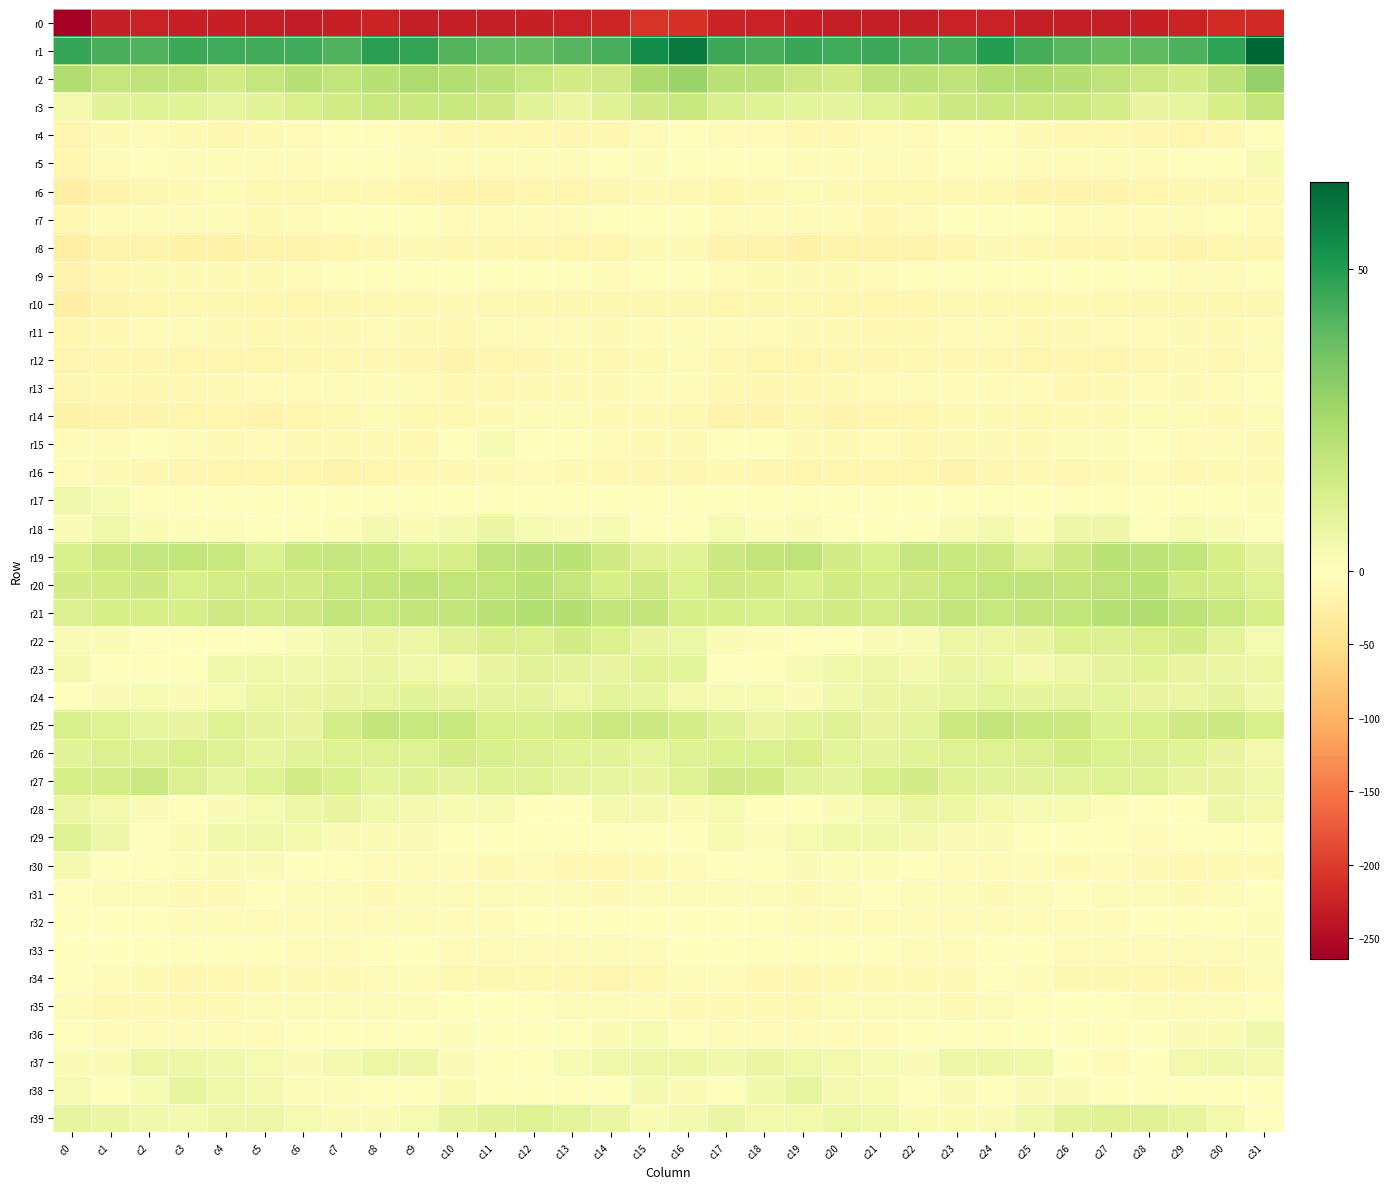

Reading left to right, transcribe all the data shown in this chart.

r0: c0=-264.3	c1=-229.3	c2=-225.9	c3=-227.8	c4=-229.0	c5=-230.7	c6=-231.3	c7=-227.8	c8=-224.6	c9=-229.8	c10=-230.3	c11=-229.4	c12=-228.9	c13=-225.3	c14=-221.1	c15=-208.4	c16=-210.2	c17=-223.5	c18=-226.7	c19=-228.1	c20=-229.9	c21=-230.8	c22=-230.9	c23=-225.7	c24=-226.0	c25=-231.2	c26=-229.3	c27=-229.9	c28=-227.8	c29=-223.6	c30=-215.8	c31=-217.9
r1: c0=46.8	c1=43.6	c2=42.3	c3=45.7	c4=45.3	c5=44.8	c6=45.3	c7=41.9	c8=48.6	c9=47.0	c10=41.4	c11=39.0	c12=38.6	c13=41.0	c14=43.4	c15=54.3	c16=59.4	c17=45.4	c18=43.6	c19=46.0	c20=44.9	c21=45.5	c22=43.3	c23=44.0	c24=49.5	c25=44.0	c26=40.7	c27=38.0	c28=39.4	c29=42.6	c30=48.3	c31=64.5
r2: c0=22.7	c1=17.7	c2=19.4	c3=18.4	c4=14.4	c5=17.9	c6=21.3	c7=19.0	c8=21.4	c9=23.8	c10=22.5	c11=20.5	c12=17.2	c13=14.2	c14=15.3	c15=24.3	c16=27.7	c17=20.2	c18=19.7	c19=16.5	c20=15.0	c21=19.9	c22=20.4	c23=19.5	c24=22.5	c25=23.5	c26=21.7	c27=19.2	c28=16.2	c29=14.2	c30=19.7	c31=29.1
r3: c0=4.4	c1=9.4	c2=10.2	c3=9.9	c4=7.9	c5=9.6	c6=12.7	c7=15.0	c8=16.7	c9=16.8	c10=16.8	c11=15.5	c12=9.2	c13=6.9	c14=10.3	c15=15.4	c16=16.8	c17=12.2	c18=10.5	c19=8.9	c20=8.2	c21=10.8	c22=13.5	c23=15.8	c24=17.0	c25=16.5	c26=16.5	c27=13.9	c28=7.4	c29=8.0	c30=13.1	c31=18.2
r4: c0=-16.4	c1=-10.2	c2=-7.6	c3=-9.9	c4=-12.4	c5=-9.7	c6=-5.3	c7=-2.8	c8=-2.8	c9=-7.6	c10=-10.5	c11=-10.6	c12=-11.9	c13=-14.1	c14=-14.3	c15=-5.8	c16=-2.3	c17=-7.0	c18=-7.9	c19=-11.3	c20=-12.0	c21=-7.8	c22=-4.5	c23=-2.2	c24=-3.9	c25=-10.1	c26=-10.6	c27=-10.6	c28=-12.7	c29=-14.5	c30=-11.5	c31=-3.0
r5: c0=-14.8	c1=-7.6	c2=-2.6	c3=-4.6	c4=-4.4	c5=-5.1	c6=-6.9	c7=-3.1	c8=0.0	c9=-5.8	c10=-4.2	c11=-6.0	c12=-6.8	c13=-4.8	c14=-2.5	c15=1.4	c16=-1.0	c17=-3.6	c18=-3.3	c19=-4.9	c20=-4.3	c21=-5.5	c22=-7.1	c23=-0.0	c24=-2.7	c25=-6.0	c26=-4.4	c27=-6.9	c28=-6.0	c29=-3.9	c30=-0.6	c31=3.0
r6: c0=-25.1	c1=-17.9	c2=-13.1	c3=-8.3	c4=-7.6	c5=-11.8	c6=-11.2	c7=-11.9	c8=-10.6	c9=-15.1	c10=-19.8	c11=-19.0	c12=-15.5	c13=-14.5	c14=-13.2	c15=-10.3	c16=-11.8	c17=-14.5	c18=-11.6	c19=-7.0	c20=-9.0	c21=-11.8	c22=-12.0	c23=-10.8	c24=-11.8	c25=-17.5	c26=-20.4	c27=-17.1	c28=-15.4	c29=-13.8	c30=-12.8	c31=-9.6
r7: c0=-10.9	c1=-5.9	c2=-5.7	c3=-5.6	c4=-5.9	c5=-10.3	c6=-8.2	c7=-3.1	c8=0.5	c9=-0.2	c10=-5.6	c11=-7.9	c12=-7.9	c13=-7.5	c14=-3.2	c15=0.2	c16=-0.0	c17=-4.2	c18=-5.9	c19=-5.6	c20=-7.0	c21=-10.6	c22=-6.6	c23=-1.3	c24=0.9	c25=-2.7	c26=-6.7	c27=-8.0	c28=-8.1	c29=-6.5	c30=-2.8	c31=-5.7
r8: c0=-25.1	c1=-19.4	c2=-19.3	c3=-22.1	c4=-20.7	c5=-19.3	c6=-19.9	c7=-16.0	c8=-10.5	c9=-10.3	c10=-12.6	c11=-13.4	c12=-12.9	c13=-16.3	c14=-15.6	c15=-9.5	c16=-9.6	c17=-17.0	c18=-20.5	c19=-22.3	c20=-19.8	c21=-19.2	c22=-19.7	c23=-13.3	c24=-9.6	c25=-12.1	c26=-12.4	c27=-13.8	c28=-13.4	c29=-17.3	c30=-15.1	c31=-14.4
r9: c0=-17.9	c1=-11.0	c2=-8.9	c3=-8.3	c4=-9.5	c5=-9.4	c6=-4.4	c7=-3.0	c8=-3.6	c9=-3.3	c10=-0.8	c11=-1.4	c12=-2.8	c13=-3.9	c14=-4.9	c15=-0.5	c16=-1.3	c17=-7.9	c18=-8.5	c19=-8.6	c20=-10.0	c21=-7.4	c22=-4.0	c23=-2.6	c24=-3.7	c25=-2.7	c26=-0.5	c27=-2.4	c28=-2.7	c29=-4.7	c30=-4.8	c31=-2.4
r10: c0=-26.6	c1=-19.6	c2=-15.3	c3=-11.9	c4=-14.1	c5=-16.5	c6=-15.7	c7=-13.9	c8=-10.6	c9=-12.3	c10=-9.3	c11=-11.2	c12=-12.5	c13=-14.3	c14=-14.0	c15=-13.1	c16=-13.6	c17=-15.7	c18=-13.8	c19=-12.2	c20=-15.4	c21=-16.1	c22=-15.5	c23=-12.3	c24=-10.8	c25=-11.8	c26=-9.3	c27=-12.3	c28=-13.1	c29=-14.4	c30=-14.3	c31=-13.7
r11: c0=-16.0	c1=-10.7	c2=-5.9	c3=-7.6	c4=-9.0	c5=-10.9	c6=-10.5	c7=-9.0	c8=-6.3	c9=-8.7	c10=-11.2	c11=-7.4	c12=-7.1	c13=-8.1	c14=-8.9	c15=-6.1	c16=-4.3	c17=-6.6	c18=-6.2	c19=-8.3	c20=-9.6	c21=-10.8	c22=-10.6	c23=-7.3	c24=-6.6	c25=-10.6	c26=-10.0	c27=-6.6	c28=-7.6	c29=-8.6	c30=-9.0	c31=-5.8
r12: c0=-14.8	c1=-12.8	c2=-14.1	c3=-16.0	c4=-14.5	c5=-14.9	c6=-12.8	c7=-11.1	c8=-11.5	c9=-13.8	c10=-16.6	c11=-15.8	c12=-13.4	c13=-9.9	c14=-11.6	c15=-8.7	c16=-5.1	c17=-11.1	c18=-15.2	c19=-15.5	c20=-14.8	c21=-14.1	c22=-12.3	c23=-10.6	c24=-12.3	c25=-15.3	c26=-16.5	c27=-15.1	c28=-11.9	c29=-10.2	c30=-11.6	c31=-5.3
r13: c0=-12.9	c1=-12.2	c2=-14.3	c3=-12.1	c4=-9.0	c5=-7.9	c6=-7.5	c7=-6.2	c8=-5.0	c9=-6.8	c10=-10.5	c11=-11.1	c12=-8.3	c13=-8.3	c14=-8.4	c15=-5.0	c16=-4.2	c17=-11.6	c18=-13.9	c19=-10.8	c20=-8.4	c21=-7.7	c22=-7.2	c23=-5.6	c24=-5.2	c25=-8.2	c26=-11.4	c27=-10.1	c28=-7.6	c29=-9.2	c30=-6.8	c31=-2.1
r14: c0=-21.9	c1=-20.3	c2=-18.2	c3=-15.0	c4=-15.7	c5=-16.7	c6=-15.1	c7=-12.4	c8=-8.2	c9=-10.5	c10=-10.6	c11=-9.6	c12=-8.2	c13=-6.0	c14=-9.7	c15=-8.4	c16=-12.1	c17=-18.6	c18=-17.3	c19=-14.1	c20=-16.8	c21=-15.9	c22=-14.8	c23=-10.2	c24=-8.5	c25=-11.5	c26=-9.9	c27=-9.5	c28=-6.5	c29=-7.6	c30=-9.2	c31=-6.3
r15: c0=-7.7	c1=-4.7	c2=-1.6	c3=-5.9	c4=-10.0	c5=-7.6	c6=-9.2	c7=-10.1	c8=-9.3	c9=-10.6	c10=-2.8	c11=2.8	c12=-0.9	c13=-3.2	c14=-7.6	c15=-9.3	c16=-9.2	c17=-3.3	c18=-2.1	c19=-8.3	c20=-9.4	c21=-7.2	c22=-10.5	c23=-9.4	c24=-10.0	c25=-9.4	c26=1.2	c27=1.3	c28=-1.3	c29=-5.3	c30=-7.7	c31=-8.4
r16: c0=-7.2	c1=-10.3	c2=-13.1	c3=-14.4	c4=-16.0	c5=-15.2	c6=-15.2	c7=-17.1	c8=-15.4	c9=-12.4	c10=-10.9	c11=-9.8	c12=-7.4	c13=-8.7	c14=-11.5	c15=-13.1	c16=-13.9	c17=-12.1	c18=-13.0	c19=-15.6	c20=-15.3	c21=-15.3	c22=-16.0	c23=-17.1	c24=-14.3	c25=-11.8	c26=-10.8	c27=-8.9	c28=-7.0	c29=-10.9	c30=-10.1	c31=-8.4
r17: c0=4.6	c1=3.0	c2=-2.3	c3=-4.0	c4=-3.3	c5=-2.5	c6=-1.2	c7=-0.1	c8=0.8	c9=0.8	c10=-0.8	c11=-3.9	c12=-1.7	c13=0.5	c14=0.0	c15=-3.4	c16=-0.5	c17=0.2	c18=-3.3	c19=-4.0	c20=-2.7	c21=-2.4	c22=-1.0	c23=-0.0	c24=0.8	c25=0.3	c26=-2.3	c27=-3.8	c28=-0.2	c29=-0.1	c30=0.5	c31=1.1
r18: c0=1.5	c1=5.0	c2=2.2	c3=1.3	c4=1.1	c5=-0.7	c6=-2.0	c7=1.1	c8=3.8	c9=2.1	c10=3.7	c11=6.7	c12=2.7	c13=1.8	c14=2.7	c15=-2.7	c16=-2.2	c17=3.1	c18=1.0	c19=2.0	c20=0.3	c21=-1.2	c22=-1.8	c23=2.3	c24=3.9	c25=1.2	c26=5.6	c27=6.0	c28=1.0	c29=2.6	c30=2.0	c31=0.1
r19: c0=12.9	c1=16.2	c2=18.1	c3=19.0	c4=17.1	c5=11.9	c6=16.7	c7=17.6	c8=17.0	c9=13.1	c10=13.5	c11=19.5	c12=20.4	c13=20.2	c14=15.2	c15=10.4	c16=9.6	c17=16.1	c18=18.4	c19=19.2	c20=14.5	c21=13.1	c22=17.7	c23=17.0	c24=16.2	c25=11.5	c26=16.2	c27=20.4	c28=20.0	c29=19.0	c30=13.2	c31=8.5
r20: c0=14.4	c1=15.0	c2=15.9	c3=12.8	c4=14.0	c5=14.2	c6=14.5	c7=17.1	c8=18.3	c9=19.9	c10=18.8	c11=18.8	c12=20.5	c13=17.8	c14=13.6	c15=15.3	c16=11.9	c17=15.2	c18=14.8	c19=12.5	c20=14.8	c21=14.0	c22=15.5	c23=17.2	c24=19.1	c25=19.3	c26=18.6	c27=19.4	c28=20.6	c29=15.0	c30=14.0	c31=10.8
r21: c0=11.6	c1=13.2	c2=13.5	c3=13.1	c4=15.1	c5=14.0	c6=15.4	c7=18.2	c8=17.5	c9=18.2	c10=18.5	c11=20.5	c12=22.6	c13=21.7	c14=18.2	c15=18.4	c16=13.2	c17=13.5	c18=13.0	c19=13.9	c20=14.9	c21=14.0	c22=16.5	c23=18.3	c24=17.6	c25=18.3	c26=18.9	c27=21.4	c28=23.0	c29=19.9	c30=17.5	c31=13.3
r22: c0=1.7	c1=2.4	c2=0.9	c3=0.3	c4=-0.5	c5=0.9	c6=1.7	c7=4.6	c8=6.9	c9=6.5	c10=9.9	c11=12.1	c12=11.7	c13=14.5	c14=12.0	c15=7.5	c16=6.2	c17=2.2	c18=1.0	c19=-0.3	c20=-0.3	c21=1.5	c22=1.8	c23=6.5	c24=6.5	c25=7.1	c26=11.6	c27=11.4	c28=13.1	c29=14.1	c30=8.6	c31=3.4
r23: c0=3.9	c1=0.2	c2=-2.8	c3=0.5	c4=4.8	c5=5.4	c6=4.6	c7=5.6	c8=6.6	c9=5.3	c10=4.2	c11=7.3	c12=9.6	c13=8.2	c14=7.4	c15=9.7	c16=9.0	c17=-0.8	c18=-2.0	c19=2.5	c20=5.2	c21=5.6	c22=3.9	c23=6.6	c24=6.5	c25=3.8	c26=5.7	c27=8.1	c28=9.8	c29=7.1	c30=6.7	c31=6.3
r24: c0=-0.9	c1=1.6	c2=2.8	c3=1.9	c4=3.1	c5=6.5	c6=6.9	c7=7.5	c8=7.8	c9=9.3	c10=8.1	c11=8.4	c12=8.4	c13=6.3	c14=8.7	c15=7.8	c16=4.1	c17=2.8	c18=2.7	c19=1.7	c20=4.7	c21=6.8	c22=6.9	c23=7.6	c24=8.9	c25=8.4	c26=8.2	c27=8.7	c28=7.2	c29=6.6	c30=8.4	c31=4.7
r25: c0=12.1	c1=10.8	c2=7.9	c3=7.5	c4=10.7	c5=8.2	c6=7.3	c7=13.7	c8=18.3	c9=17.2	c10=17.3	c11=13.0	c12=12.4	c13=14.0	c14=16.5	c15=16.1	c16=13.7	c17=10.5	c18=6.9	c19=8.8	c20=10.3	c21=7.4	c22=8.7	c23=16.2	c24=18.6	c25=17.0	c26=16.2	c27=12.0	c28=12.7	c29=15.3	c30=15.7	c31=13.0
r26: c0=9.5	c1=11.1	c2=11.4	c3=12.8	c4=10.6	c5=7.7	c6=9.4	c7=10.6	c8=10.8	c9=10.6	c10=13.7	c11=12.4	c12=11.5	c13=10.0	c14=9.2	c15=7.7	c16=10.7	c17=12.1	c18=11.7	c19=12.8	c20=8.6	c21=8.4	c22=9.7	c23=10.8	c24=10.7	c25=11.4	c26=14.1	c27=11.6	c28=11.3	c29=9.8	c30=7.3	c31=4.3
r27: c0=13.2	c1=13.6	c2=16.4	c3=11.4	c4=8.0	c5=10.9	c6=14.6	c7=12.6	c8=8.6	c9=10.2	c10=8.6	c11=10.8	c12=10.8	c13=8.3	c14=7.7	c15=7.3	c16=10.7	c17=15.1	c18=15.1	c19=9.4	c20=8.3	c21=12.7	c22=14.6	c23=10.5	c24=9.2	c25=9.1	c26=9.7	c27=10.7	c28=10.6	c29=7.3	c30=7.3	c31=4.6
r28: c0=6.7	c1=4.3	c2=1.9	c3=-0.6	c4=1.8	c5=3.3	c6=5.6	c7=7.3	c8=4.6	c9=3.6	c10=2.6	c11=2.5	c12=-1.0	c13=-1.4	c14=4.0	c15=3.6	c16=2.2	c17=3.5	c18=0.4	c19=0.3	c20=2.4	c21=3.8	c22=7.0	c23=6.3	c24=4.0	c25=2.8	c26=3.1	c27=1.3	c28=-1.5	c29=0.1	c30=5.7	c31=4.3
r29: c0=10.7	c1=5.6	c2=0.9	c3=2.4	c4=4.7	c5=5.5	c6=4.4	c7=2.3	c8=2.3	c9=1.8	c10=-1.2	c11=-1.6	c12=-4.0	c13=-2.0	c14=0.0	c15=-1.6	c16=-0.2	c17=2.7	c18=1.2	c19=3.4	c20=5.2	c21=5.3	c22=3.6	c23=2.0	c24=2.5	c25=0.3	c26=-1.7	c27=-2.0	c28=-4.2	c29=-0.4	c30=1.0	c31=0.3
r30: c0=3.8	c1=-1.2	c2=-2.2	c3=1.0	c4=1.6	c5=1.6	c6=-1.6	c7=-4.0	c8=-5.3	c9=-4.2	c10=-7.5	c11=-8.7	c12=-7.9	c13=-10.7	c14=-11.6	c15=-10.1	c16=-5.8	c17=-2.8	c18=-1.0	c19=1.6	c20=1.5	c21=1.0	c22=-3.2	c23=-4.6	c24=-5.0	c25=-4.9	c26=-8.9	c27=-7.8	c28=-8.8	c29=-11.0	c30=-10.2	c31=-8.3
r31: c0=-3.2	c1=-6.4	c2=-5.3	c3=-9.0	c4=-9.0	c5=-3.8	c6=-6.5	c7=-7.8	c8=-9.3	c9=-7.8	c10=-4.3	c11=-4.7	c12=-5.4	c13=-7.9	c14=-10.0	c15=-4.8	c16=-6.5	c17=-6.7	c18=-5.8	c19=-10.1	c20=-6.9	c21=-3.9	c22=-7.9	c23=-7.9	c24=-9.7	c25=-6.0	c26=-4.0	c27=-5.1	c28=-5.4	c29=-9.6	c30=-6.7	c31=-1.6
r32: c0=-2.1	c1=-3.8	c2=-3.0	c3=-4.9	c4=-6.6	c5=-5.3	c6=-7.3	c7=-7.3	c8=-6.4	c9=-7.5	c10=-4.6	c11=-4.4	c12=-3.9	c13=-2.4	c14=-3.9	c15=-1.7	c16=-3.9	c17=-3.8	c18=-2.9	c19=-6.5	c20=-5.7	c21=-5.8	c22=-8.2	c23=-6.6	c24=-7.4	c25=-6.3	c26=-4.3	c27=-4.4	c28=-2.9	c29=-2.7	c30=-1.8	c31=1.1
r33: c0=0.1	c1=0.0	c2=-2.0	c3=-2.3	c4=-3.8	c5=-3.4	c6=-4.6	c7=-4.9	c8=-2.5	c9=-0.4	c10=-4.3	c11=-7.6	c12=-7.9	c13=-7.3	c14=-7.1	c15=-4.3	c16=-0.7	c17=-0.2	c18=-2.3	c19=-3.0	c20=-3.7	c21=-3.6	c22=-5.1	c23=-4.6	c24=-1.0	c25=-1.6	c26=-5.7	c27=-8.1	c28=-7.7	c29=-6.6	c30=-5.3	c31=1.4
r34: c0=-0.2	c1=-7.3	c2=-9.3	c3=-13.0	c4=-11.0	c5=-9.1	c6=-8.5	c7=-9.0	c8=-4.7	c9=-5.4	c10=-12.1	c11=-14.4	c12=-11.2	c13=-12.3	c14=-15.4	c15=-10.4	c16=-4.7	c17=-7.6	c18=-10.9	c19=-13.0	c20=-9.9	c21=-9.0	c22=-8.7	c23=-8.3	c24=-3.4	c25=-8.1	c26=-13.4	c27=-13.7	c28=-11.0	c29=-13.3	c30=-13.4	c31=-6.5
r35: c0=-7.5	c1=-11.7	c2=-9.6	c3=-10.7	c4=-9.4	c5=-6.1	c6=-4.3	c7=-7.8	c8=-7.4	c9=-4.3	c10=-2.0	c11=-0.2	c12=-3.7	c13=-6.8	c14=-6.2	c15=-6.4	c16=-8.4	c17=-10.0	c18=-9.6	c19=-11.1	c20=-7.8	c21=-5.2	c22=-5.3	c23=-8.6	c24=-6.2	c25=-3.3	c26=-1.2	c27=-0.7	c28=-6.1	c29=-5.9	c30=-5.5	c31=-4.0
r36: c0=-3.6	c1=-5.6	c2=-5.0	c3=-5.5	c4=-4.9	c5=-4.8	c6=-2.7	c7=-2.8	c8=-3.3	c9=-0.6	c10=1.1	c11=-0.6	c12=-3.0	c13=0.9	c14=2.0	c15=2.9	c16=0.6	c17=-4.2	c18=-5.0	c19=-5.6	c20=-4.7	c21=-4.2	c22=-2.5	c23=-3.1	c24=-2.8	c25=0.9	c26=0.7	c27=-2.2	c28=-1.9	c29=1.9	c30=2.4	c31=4.8
r37: c0=2.4	c1=2.3	c2=6.4	c3=5.9	c4=4.8	c5=3.3	c6=1.8	c7=4.0	c8=6.4	c9=5.6	c10=1.7	c11=-3.6	c12=-2.9	c13=3.0	c14=5.4	c15=6.0	c16=6.1	c17=4.8	c18=6.8	c19=5.3	c20=4.3	c21=2.6	c22=1.8	c23=5.7	c24=6.0	c25=5.1	c26=-0.9	c27=-4.2	c28=-0.8	c29=4.4	c30=4.6	c31=3.9
r38: c0=3.0	c1=-0.3	c2=2.7	c3=8.0	c4=5.1	c5=3.5	c6=1.4	c7=1.1	c8=0.2	c9=0.8	c10=2.4	c11=-0.9	c12=-1.4	c13=-2.6	c14=-0.0	c15=3.7	c16=2.5	c17=0.9	c18=4.9	c19=7.9	c20=3.7	c21=3.5	c22=0.3	c23=1.6	c24=-0.4	c25=1.8	c26=1.5	c27=-1.4	c28=-2.0	c29=-2.3	c30=0.4	c31=-0.0
r39: c0=8.0	c1=7.0	c2=5.0	c3=3.7	c4=5.9	c5=5.8	c6=3.3	c7=2.0	c8=1.6	c9=3.0	c10=7.7	c11=9.6	c12=10.9	c13=8.7	c14=6.8	c15=2.3	c16=4.0	c17=7.0	c18=4.1	c19=4.1	c20=6.5	c21=5.2	c22=2.1	c23=2.2	c24=1.9	c25=4.6	c26=8.7	c27=10.4	c28=10.2	c29=7.7	c30=4.2	c31=-2.8